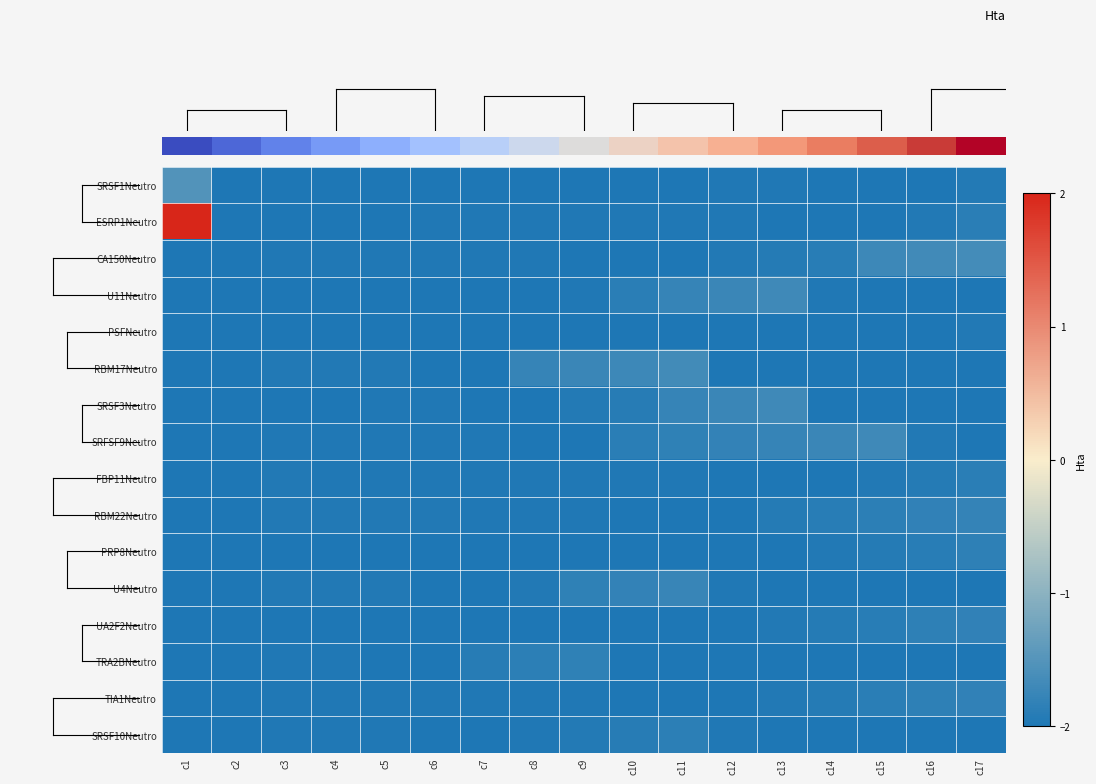

Reading left to right, extract all data points from this chart.

row_0: -1.5	-2.0	-2.0	-2.0	-2.0	-2.0	-2.0	-2.0	-2.0	-2.0	-2.0	-2.0	-2.0	-2.0	-2.0	-2.0	-1.9
row_1: 2.0	-2.0	-2.0	-2.0	-2.0	-2.0	-2.0	-2.0	-2.0	-2.0	-2.0	-2.0	-2.0	-2.0	-2.0	-2.0	-1.9
row_2: -2.0	-2.0	-2.0	-2.0	-2.0	-2.0	-2.0	-2.0	-2.0	-2.0	-2.0	-2.0	-1.9	-1.9	-1.7	-1.7	-1.6
row_3: -2.0	-2.0	-2.0	-2.0	-2.0	-2.0	-2.0	-2.0	-2.0	-1.9	-1.8	-1.7	-1.7	-2.0	-2.0	-2.0	-2.0
row_4: -2.0	-2.0	-2.0	-2.0	-2.0	-2.0	-2.0	-2.0	-2.0	-2.0	-2.0	-2.0	-2.0	-2.0	-2.0	-2.0	-2.0
row_5: -2.0	-2.0	-2.0	-2.0	-2.0	-2.0	-2.0	-1.8	-1.7	-1.7	-1.7	-2.0	-2.0	-2.0	-2.0	-2.0	-2.0
row_6: -2.0	-2.0	-2.0	-2.0	-2.0	-2.0	-2.0	-2.0	-1.9	-1.9	-1.8	-1.7	-1.7	-2.0	-2.0	-2.0	-2.0
row_7: -2.0	-2.0	-2.0	-2.0	-2.0	-2.0	-2.0	-2.0	-2.0	-1.9	-1.8	-1.8	-1.8	-1.7	-1.7	-2.0	-2.0
row_8: -2.0	-2.0	-2.0	-2.0	-2.0	-2.0	-2.0	-2.0	-2.0	-2.0	-2.0	-2.0	-2.0	-2.0	-2.0	-1.9	-1.9
row_9: -2.0	-2.0	-2.0	-2.0	-2.0	-2.0	-2.0	-2.0	-2.0	-2.0	-2.0	-2.0	-1.9	-1.9	-1.9	-1.8	-1.8
row_10: -2.0	-2.0	-2.0	-2.0	-2.0	-2.0	-2.0	-2.0	-2.0	-2.0	-2.0	-2.0	-2.0	-2.0	-1.9	-1.9	-1.9
row_11: -2.0	-2.0	-2.0	-2.0	-2.0	-2.0	-2.0	-2.0	-1.8	-1.8	-1.8	-2.0	-2.0	-2.0	-2.0	-2.0	-2.0
row_12: -2.0	-2.0	-2.0	-2.0	-2.0	-2.0	-2.0	-2.0	-2.0	-2.0	-2.0	-2.0	-2.0	-1.9	-1.9	-1.9	-1.8
row_13: -2.0	-2.0	-2.0	-2.0	-2.0	-2.0	-1.9	-1.9	-1.8	-2.0	-2.0	-2.0	-2.0	-2.0	-2.0	-2.0	-2.0
row_14: -2.0	-2.0	-2.0	-2.0	-2.0	-2.0	-2.0	-2.0	-2.0	-2.0	-2.0	-2.0	-2.0	-1.9	-1.9	-1.9	-1.8
row_15: -2.0	-2.0	-2.0	-2.0	-2.0	-2.0	-2.0	-2.0	-2.0	-1.9	-1.9	-2.0	-2.0	-2.0	-2.0	-2.0	-2.0